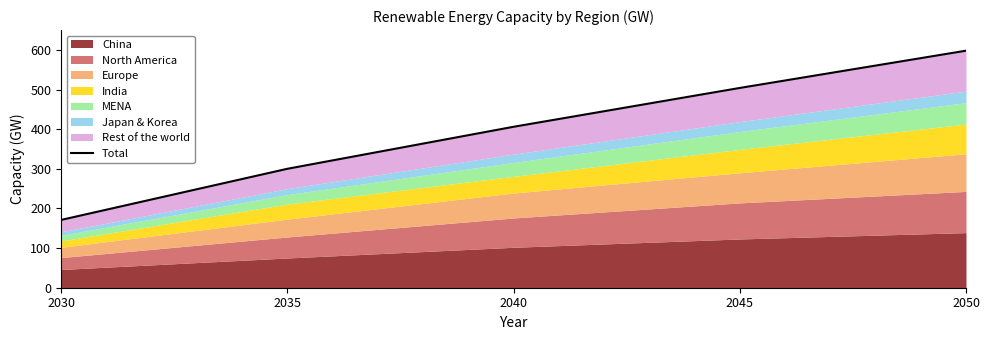

Which label corresponds to the largest value in the chart?

2050